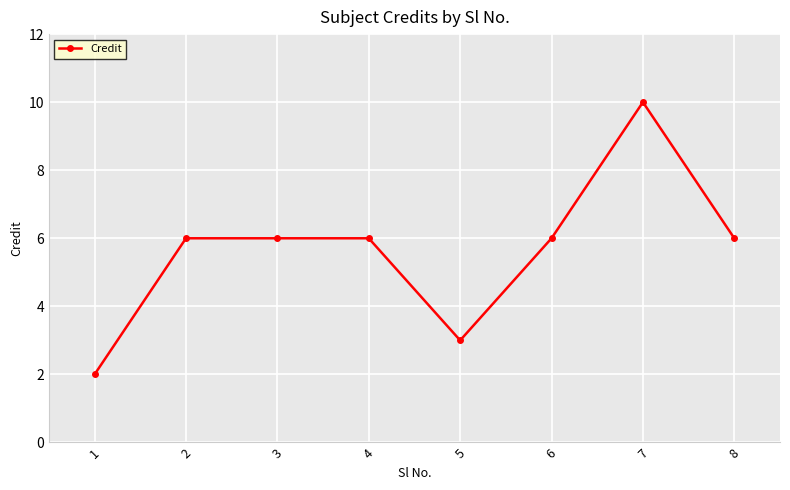

What is the change in value from 5 to 8?

+3